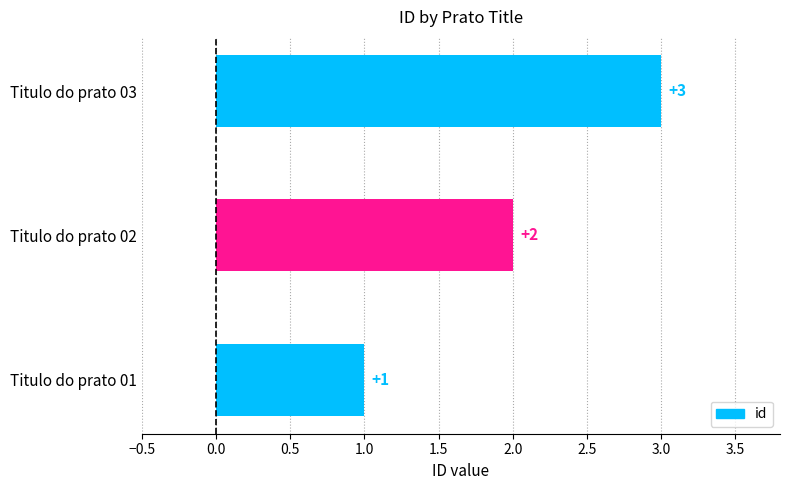

What is the change in value from Titulo do prato 01 to Titulo do prato 02?

+1